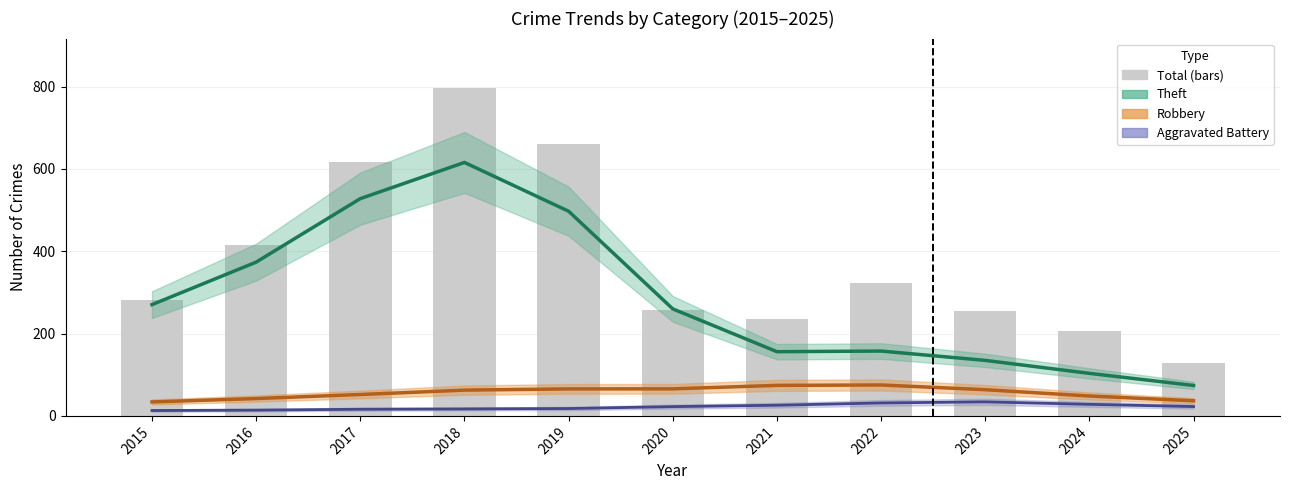

How many values in the Total series exceed 282?

5